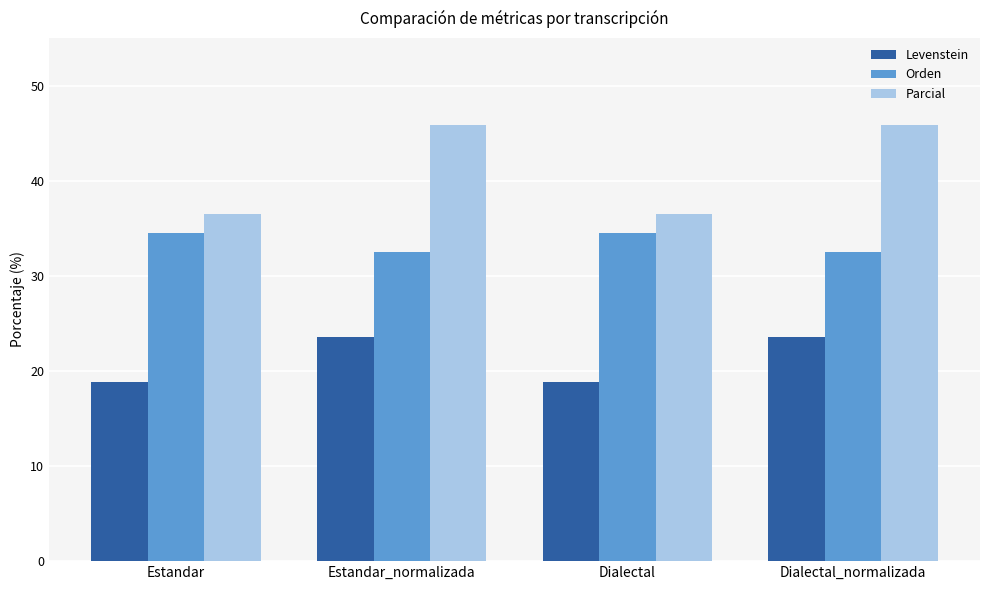

What is the total value across all series at Dialectal?

89.9